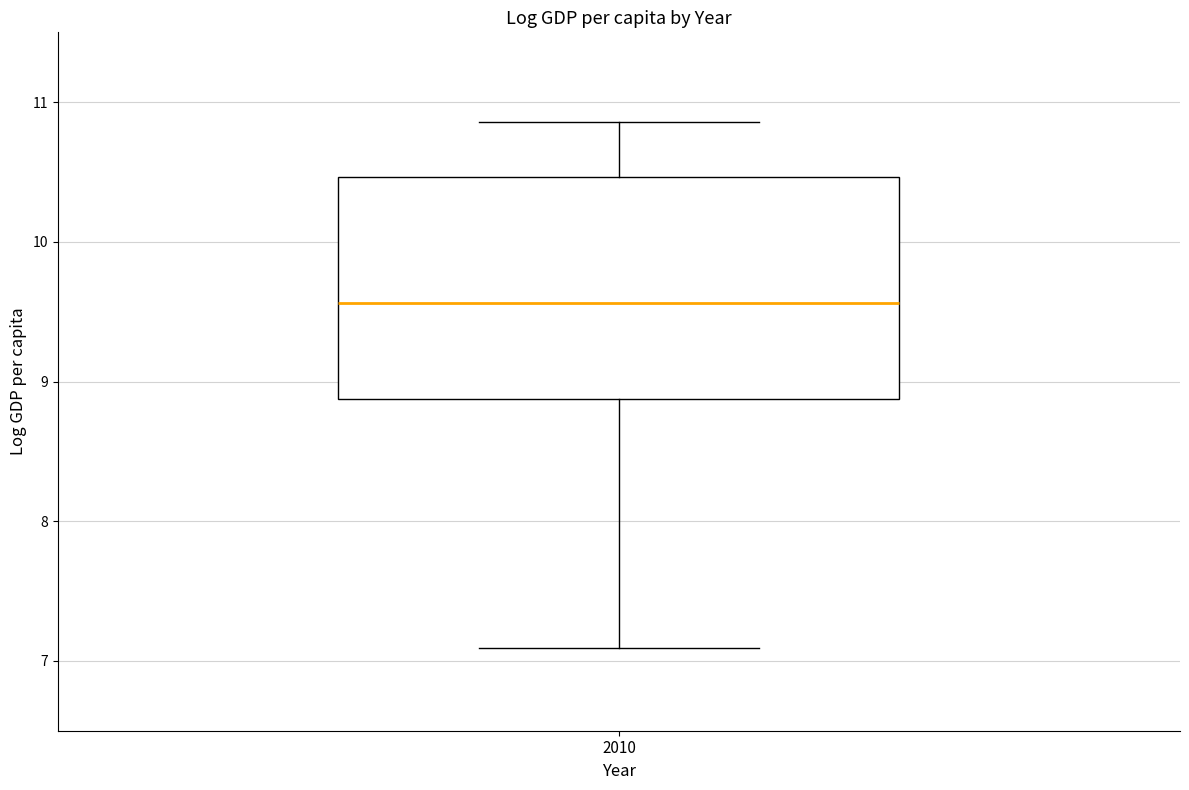

Where is the lower edge of the box at x = 2010 on the y-axis? The values are not printed on the chart, so give them approximately, as read against the axis.

8.9